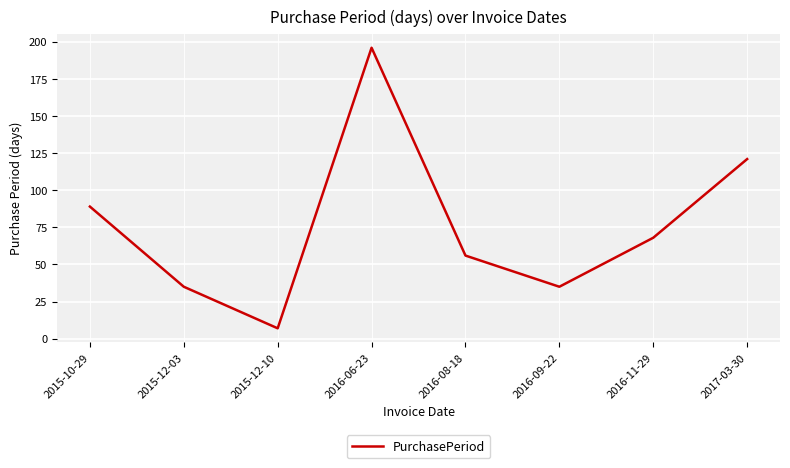

Which label corresponds to the smallest value in the chart?

2015-12-10